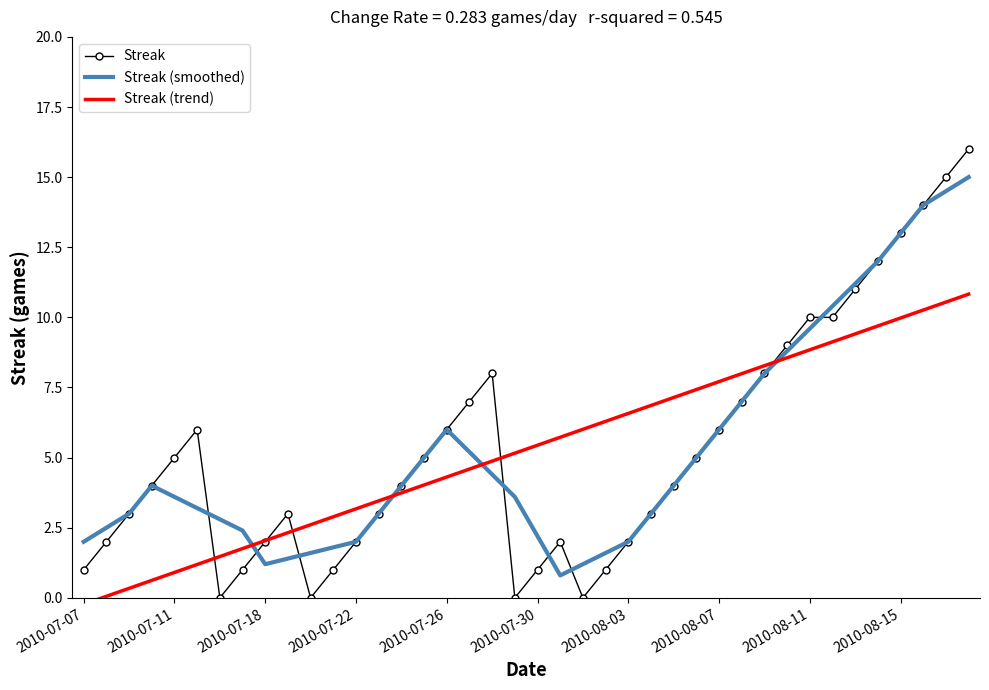

How many data points does each series have?

40